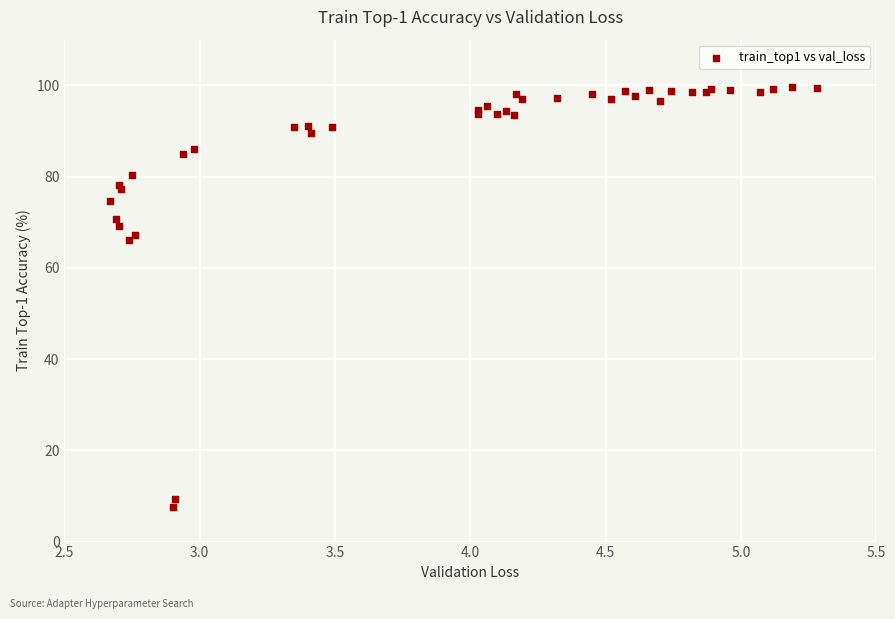

What Y value in the scatter plot is closest to 53?

66.0